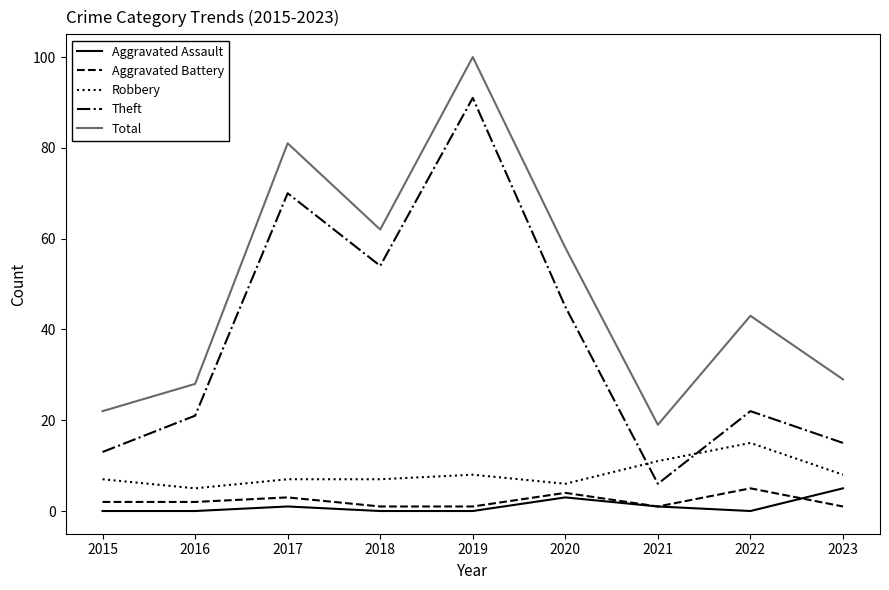

True or false: Robbery and Total cross at least once.

False